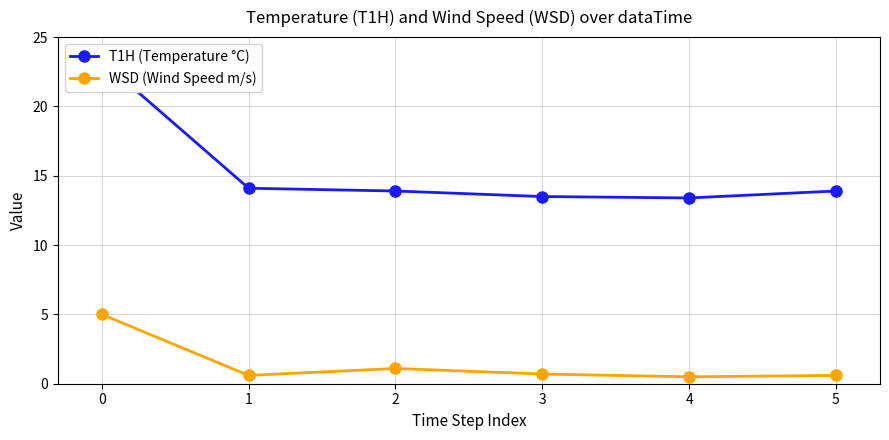

Where is the first local minimum for WSD (Wind Speed m/s)?

1